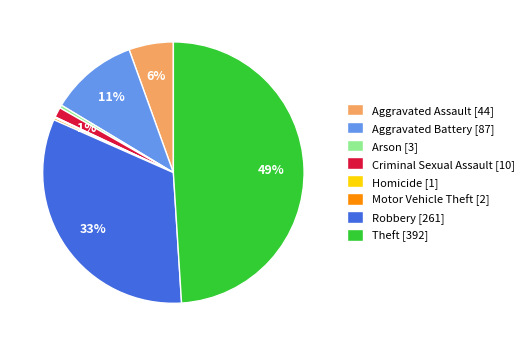

What is the ratio of the value at Robbery to the value at Arson?

87.0